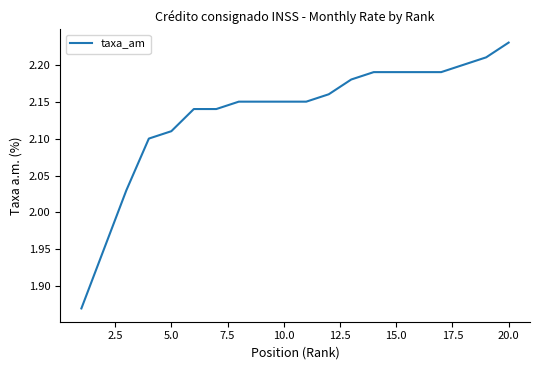

What is the difference between the maximum and minimum values?

0.4